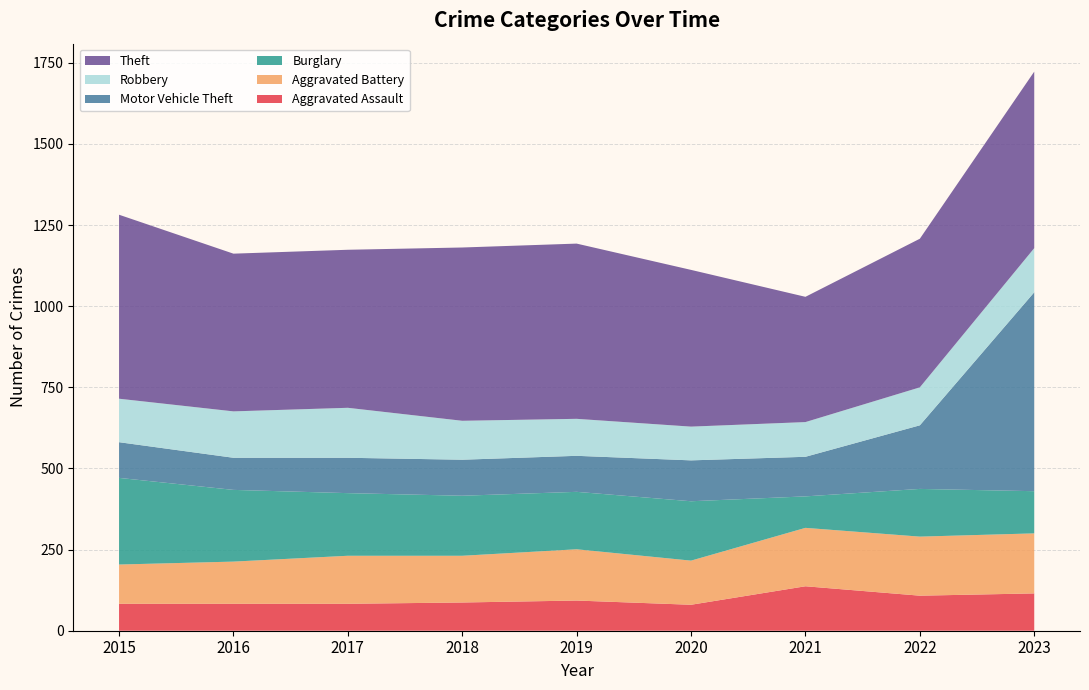

What is the value of the Motor Vehicle Theft point at the 7th from the left?

122